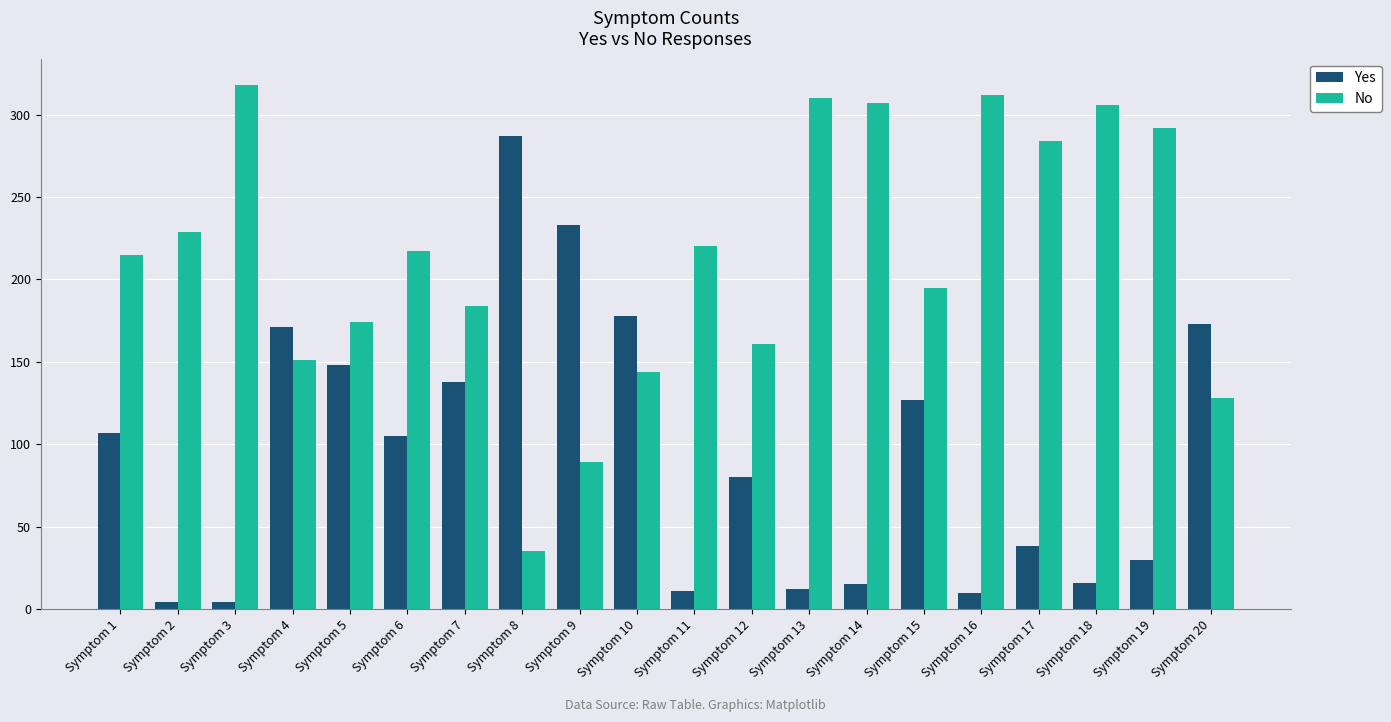

List the series in order of their overall mean, lowest first.

Yes, No